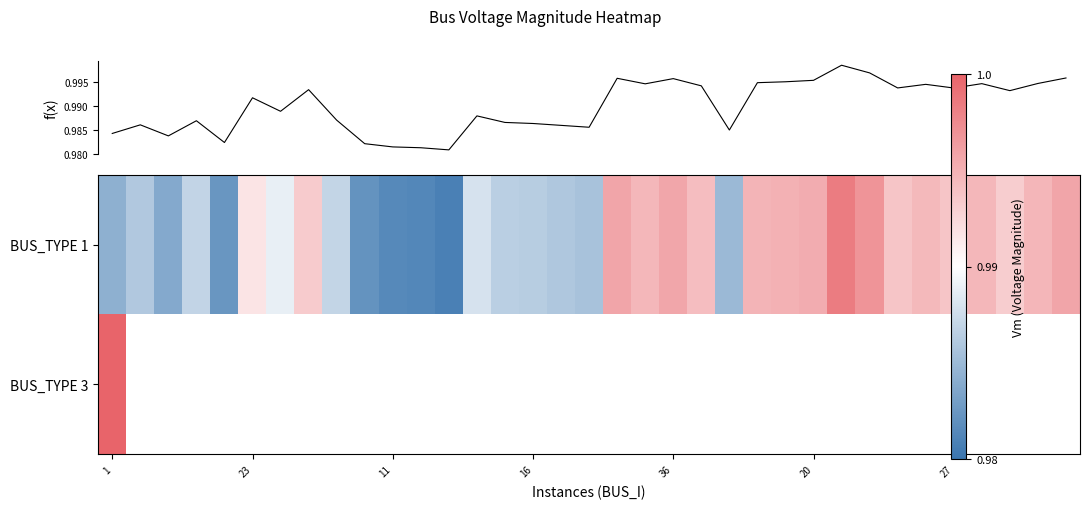

Is it true that BUS_TYPE 1 equals 0.6 at 1?

False